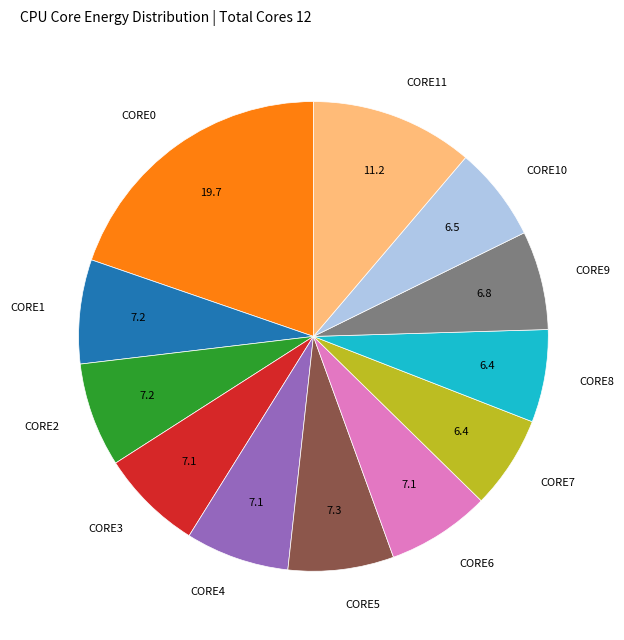

Is there any slice that represents more than half of the pie?

No